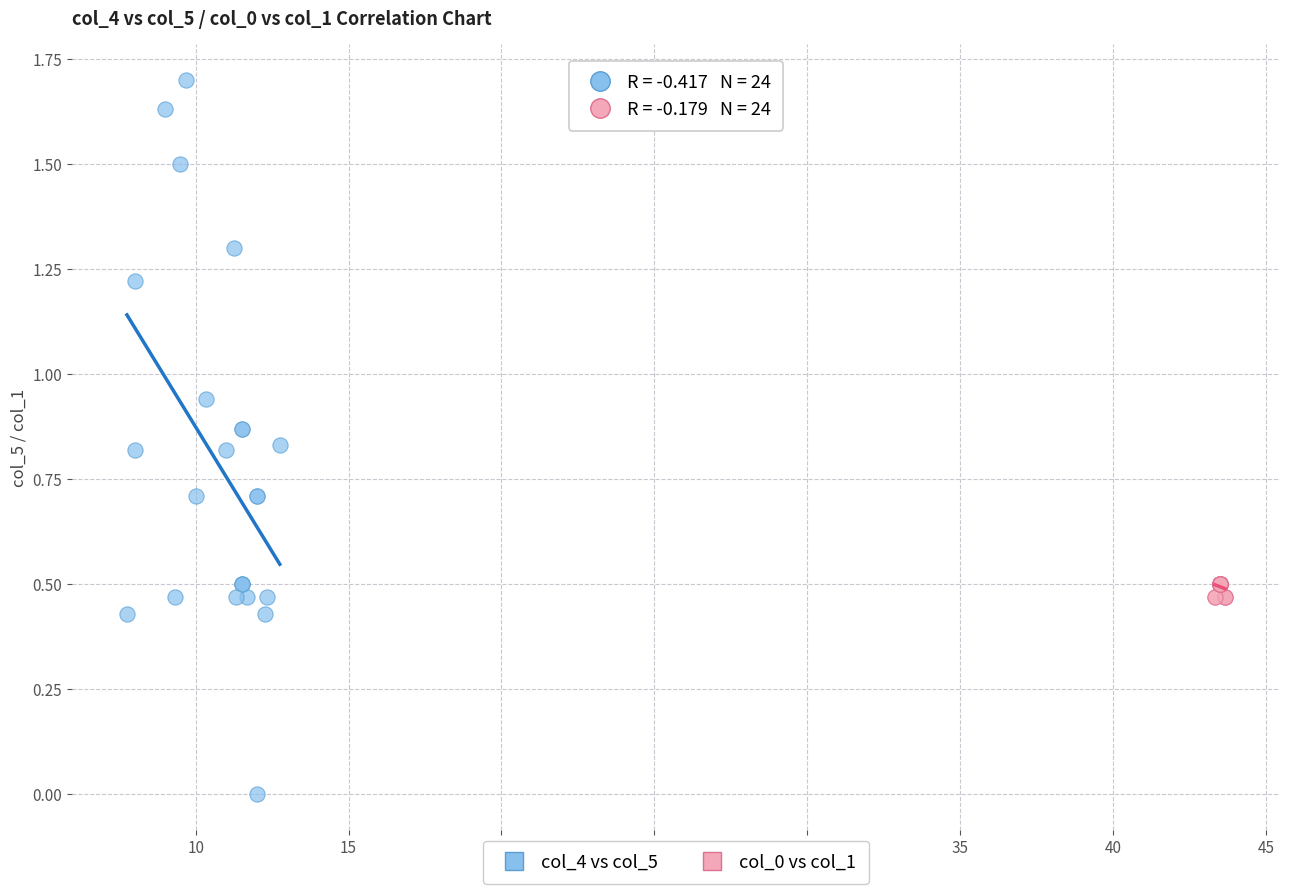

Which series contains the highest Y value?

col_4 vs col_5